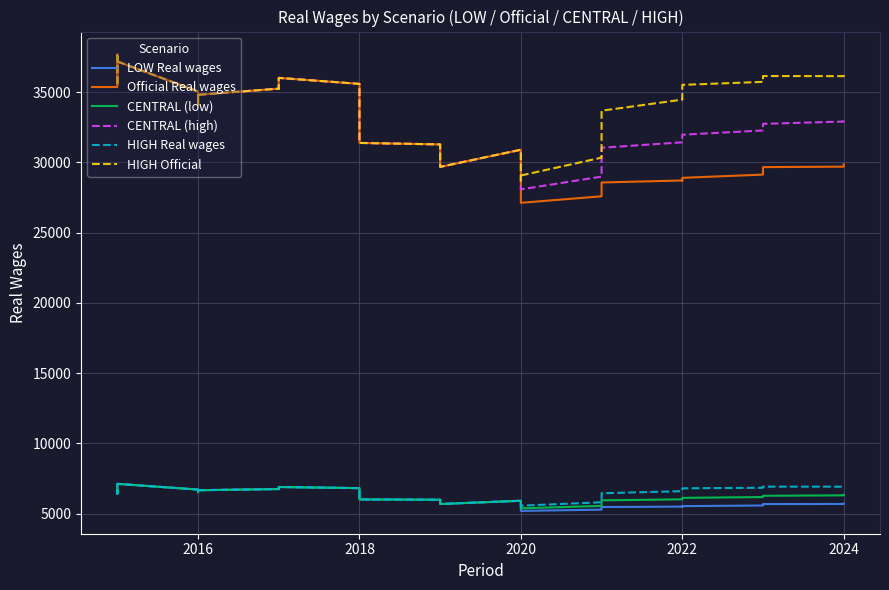

Is it true that CENTRAL (high) equals 35441.7 at 2016?

True